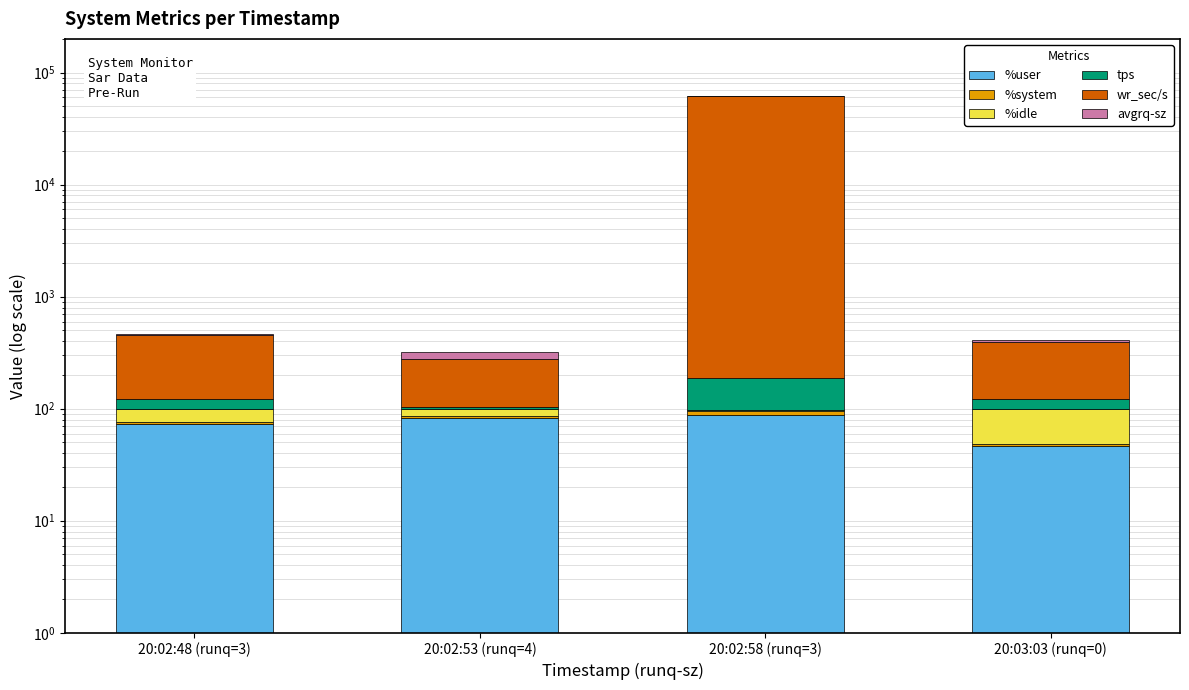

What is the total value across all series at 20:03:03 (runq=0)?

407.8